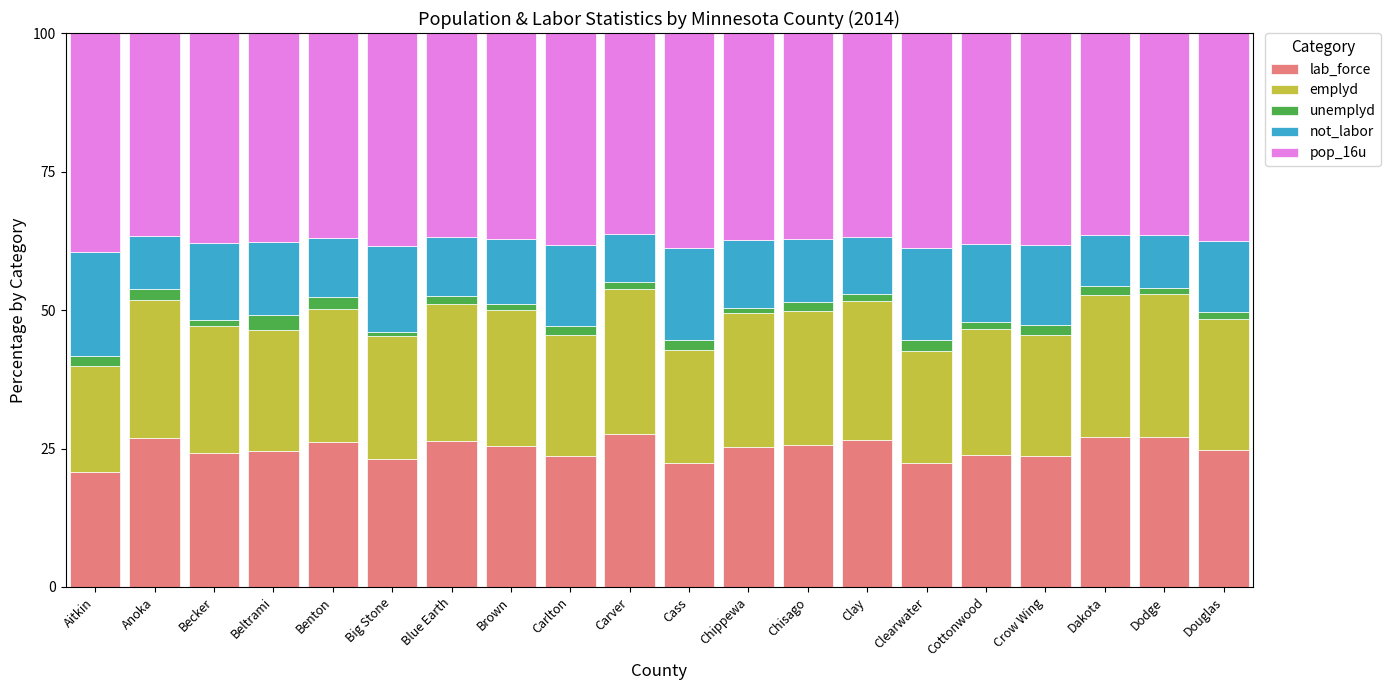

True or false: lab_force has a value of 25.2 at Chippewa.

True